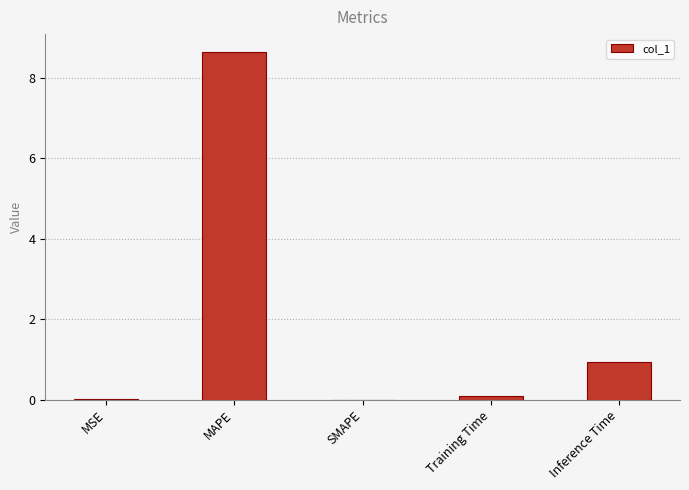

Is it true that the value at Inference Time is 1.4?

False